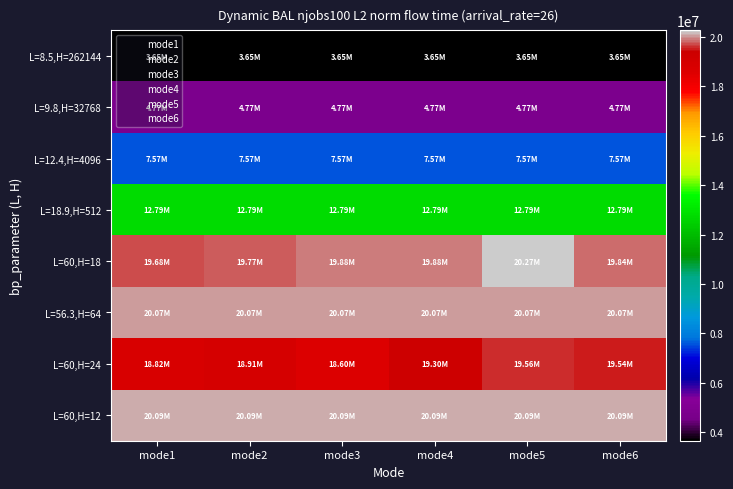

Which series has the largest total across all categories?

L=60,H=12